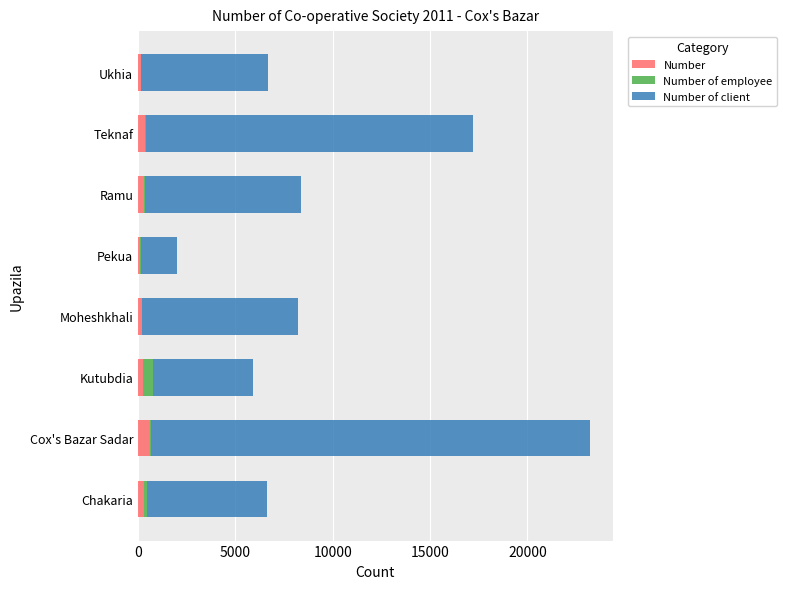

What is the maximum value for Number?

634